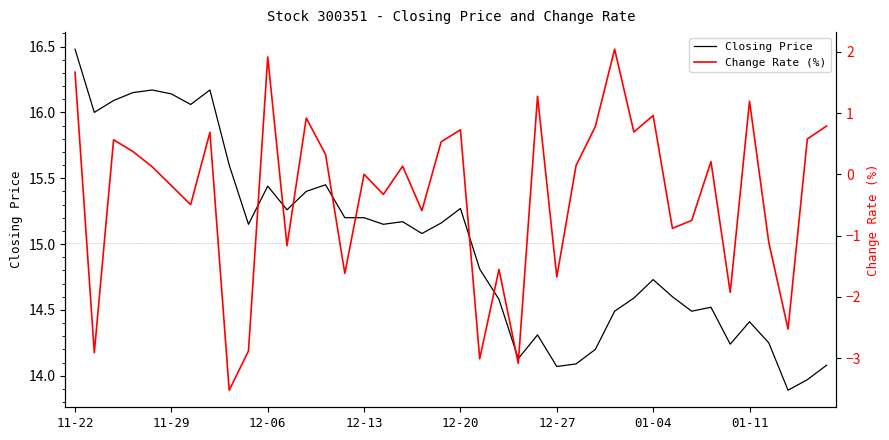

List the series in order of their overall mean, lowest first.

Change Rate (%), Closing Price